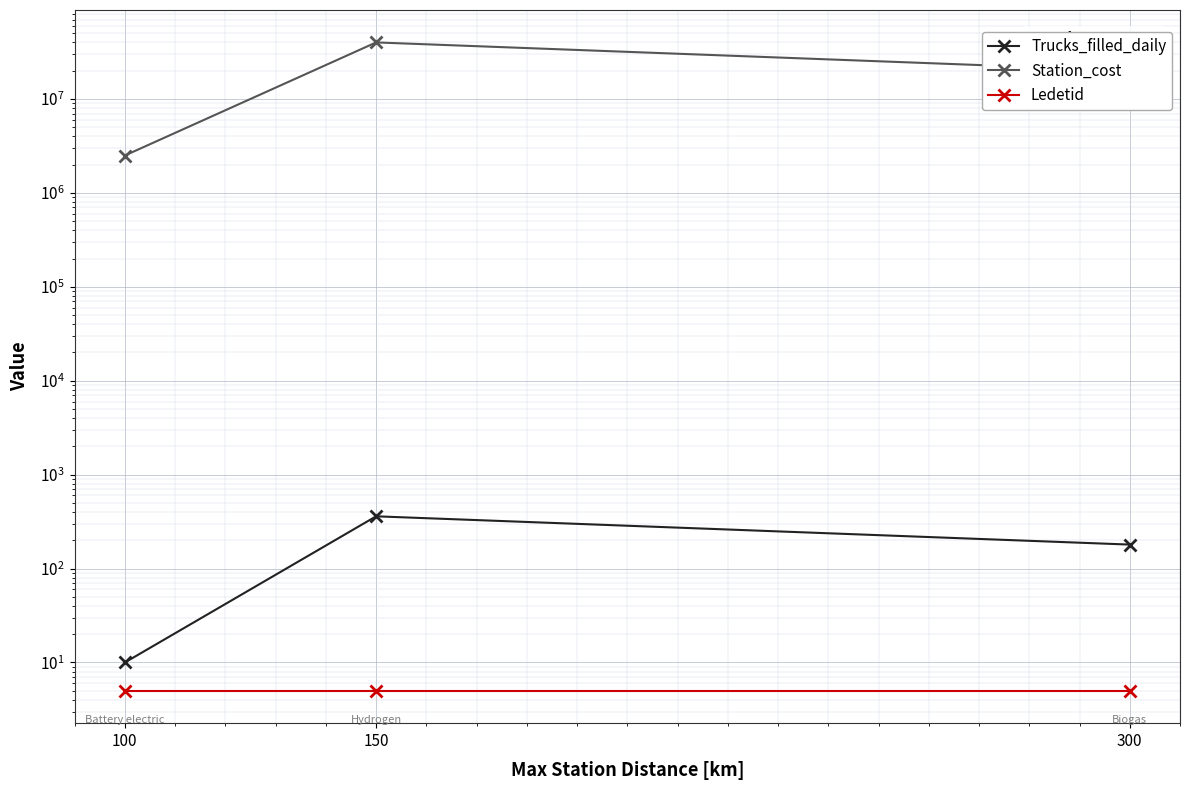

What is the value of the Trucks_filled_daily point at the 3rd from the left?

180